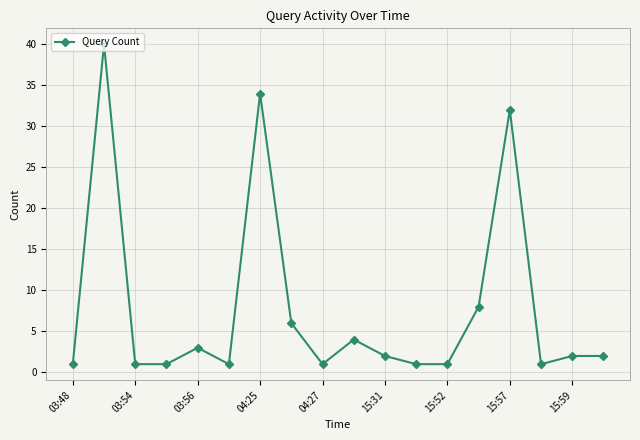

What is the sum of all values?

141